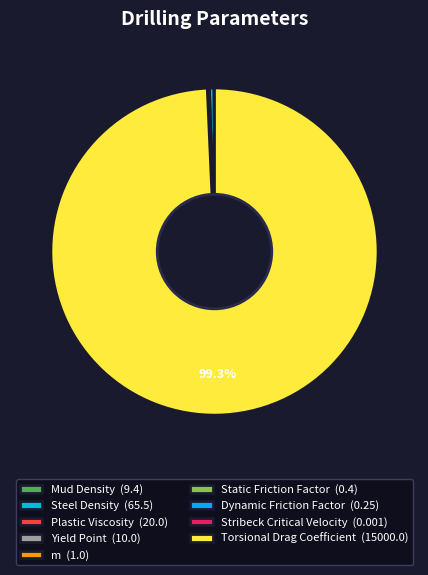

Which slice represents more than half of the pie?

Torsional Drag Coefficient